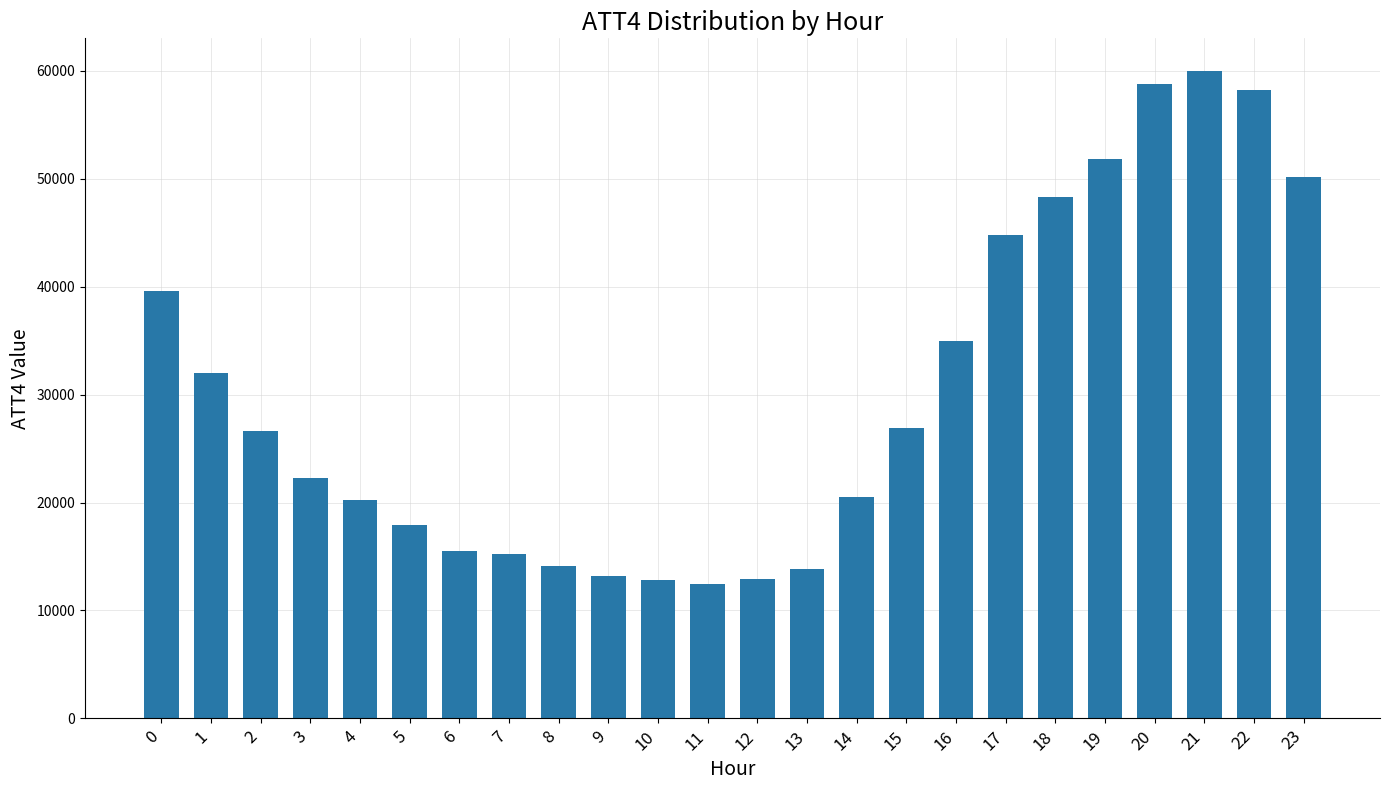

What is the maximum value shown in the chart?

60000